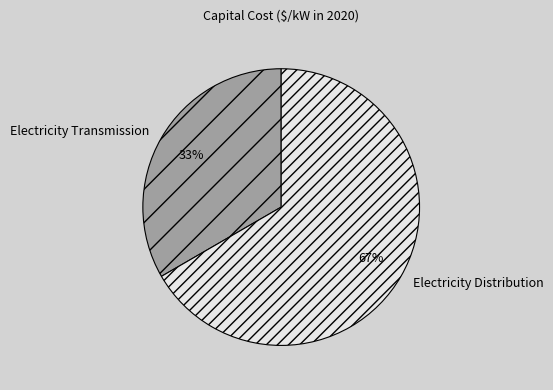

Between Electricity Transmission and Electricity Distribution, which is larger?

Electricity Distribution